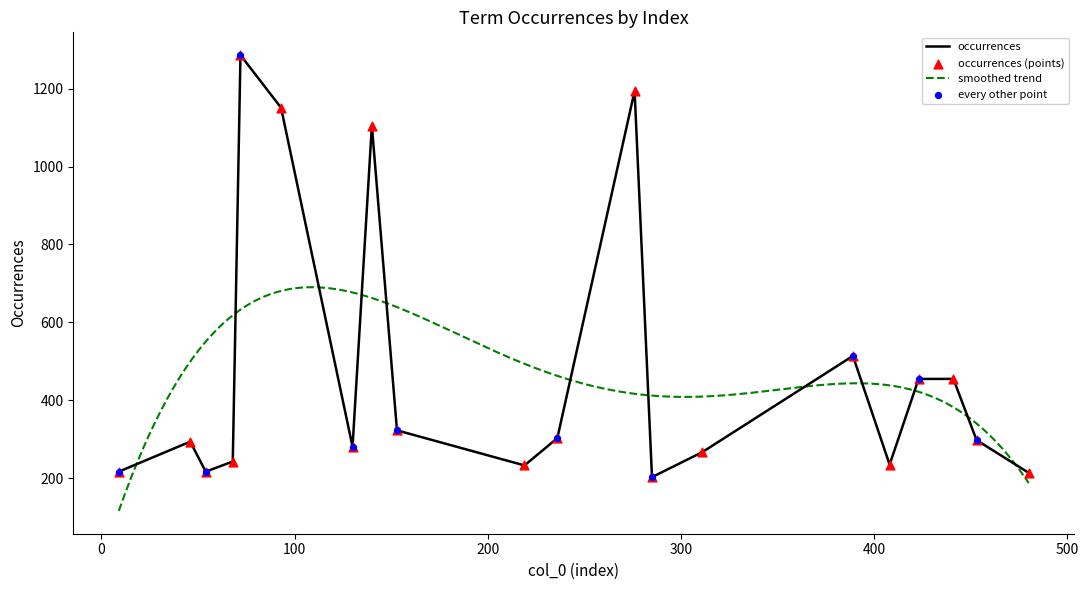

Which has a higher value, 441 or 311?

441